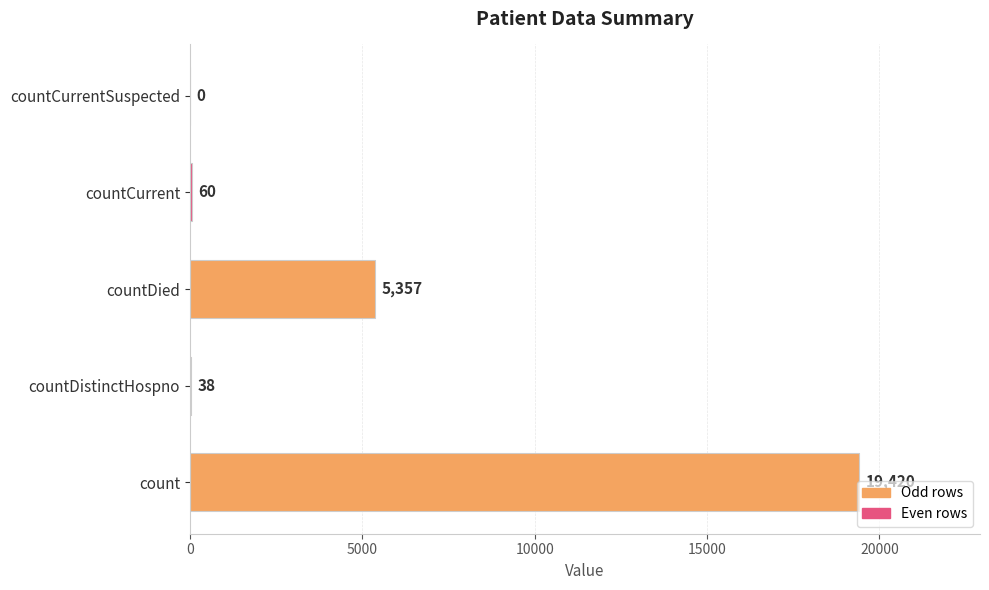

True or false: the data shows 2313 at countDied.

False